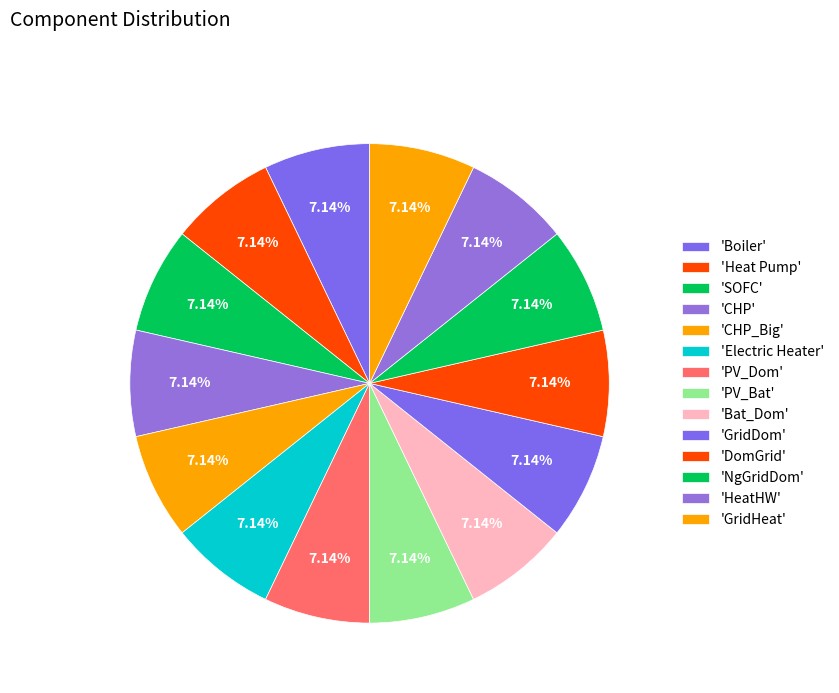

Does any single category account for the majority?

No